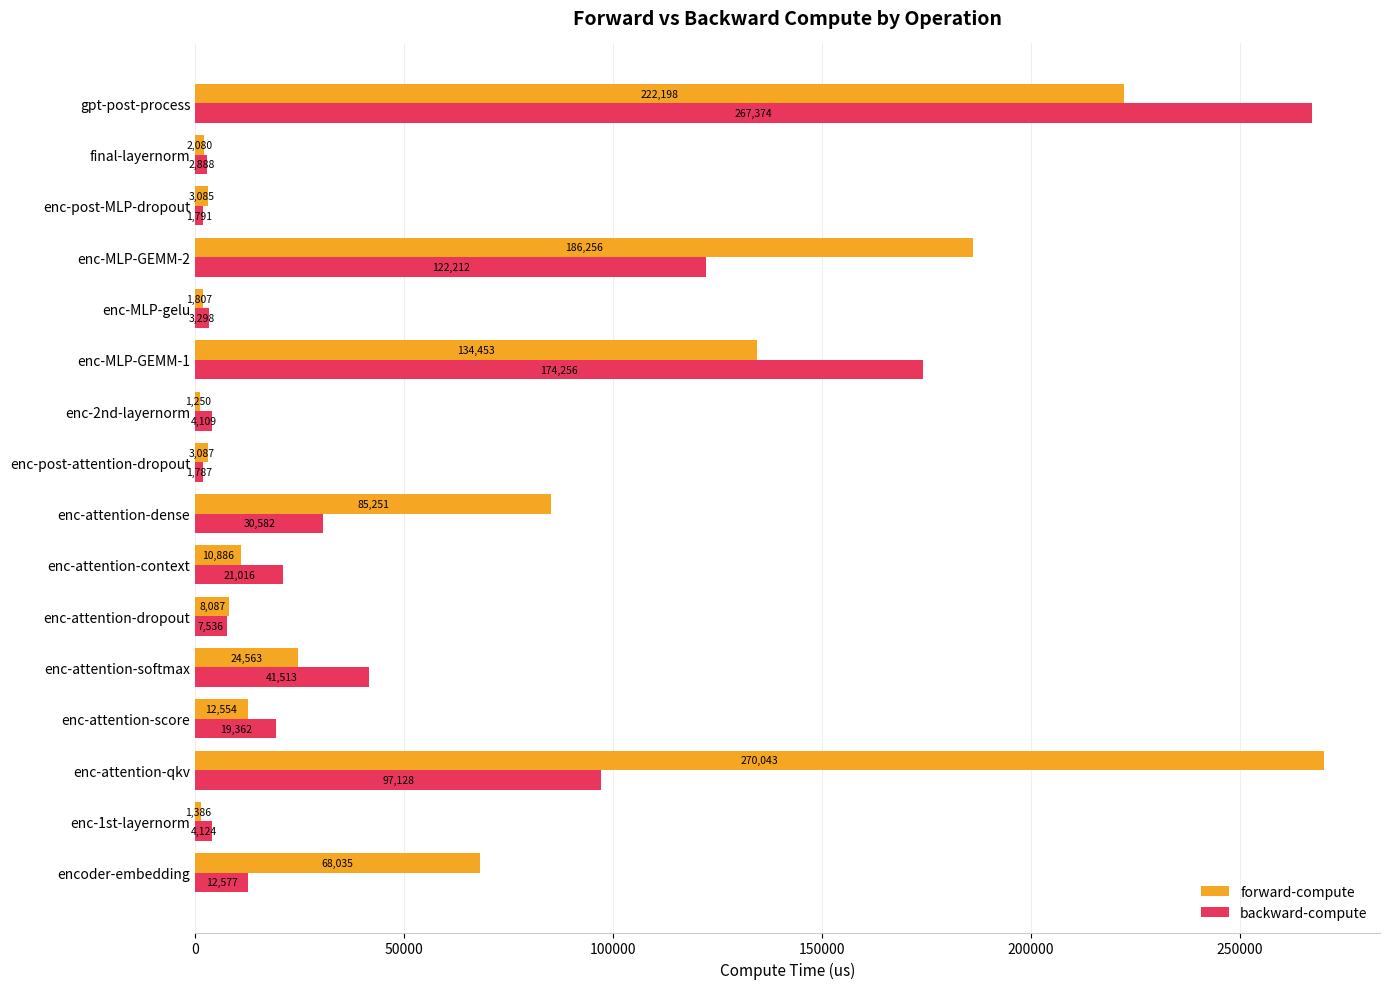

What are all the series names shown in the legend?

forward-compute, backward-compute